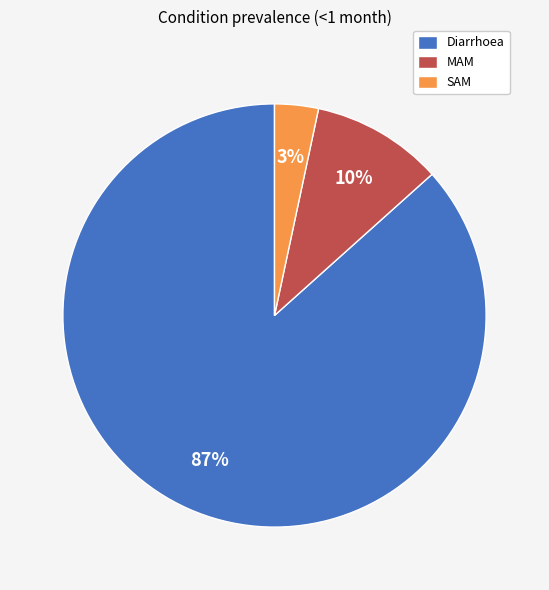

To the nearest percent, what portion does MAM represent?

10%